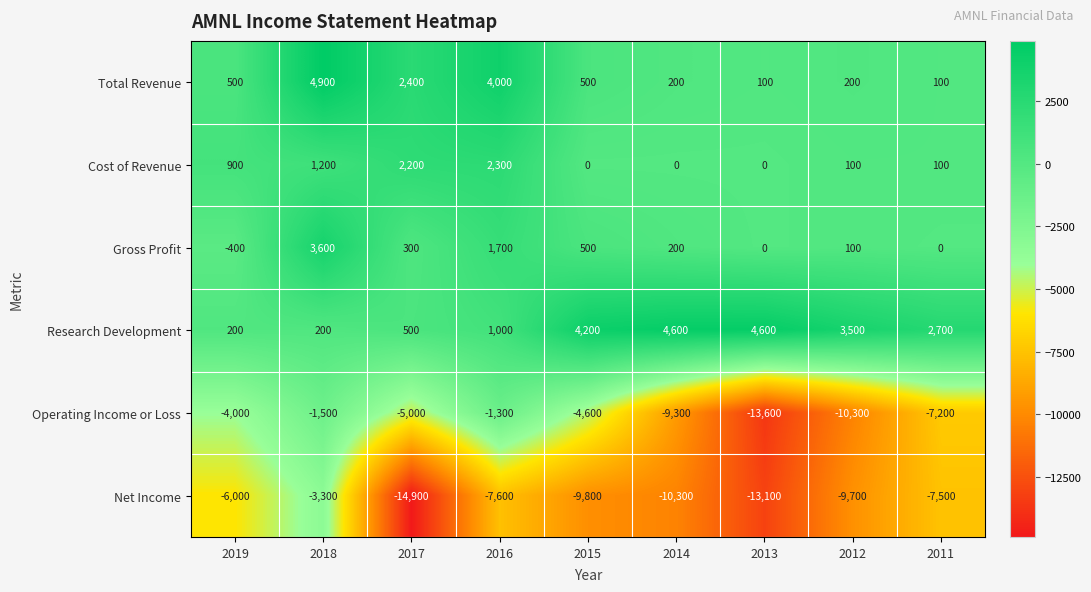

The Gross Profit series shows 0 at 2013. True or false?

True